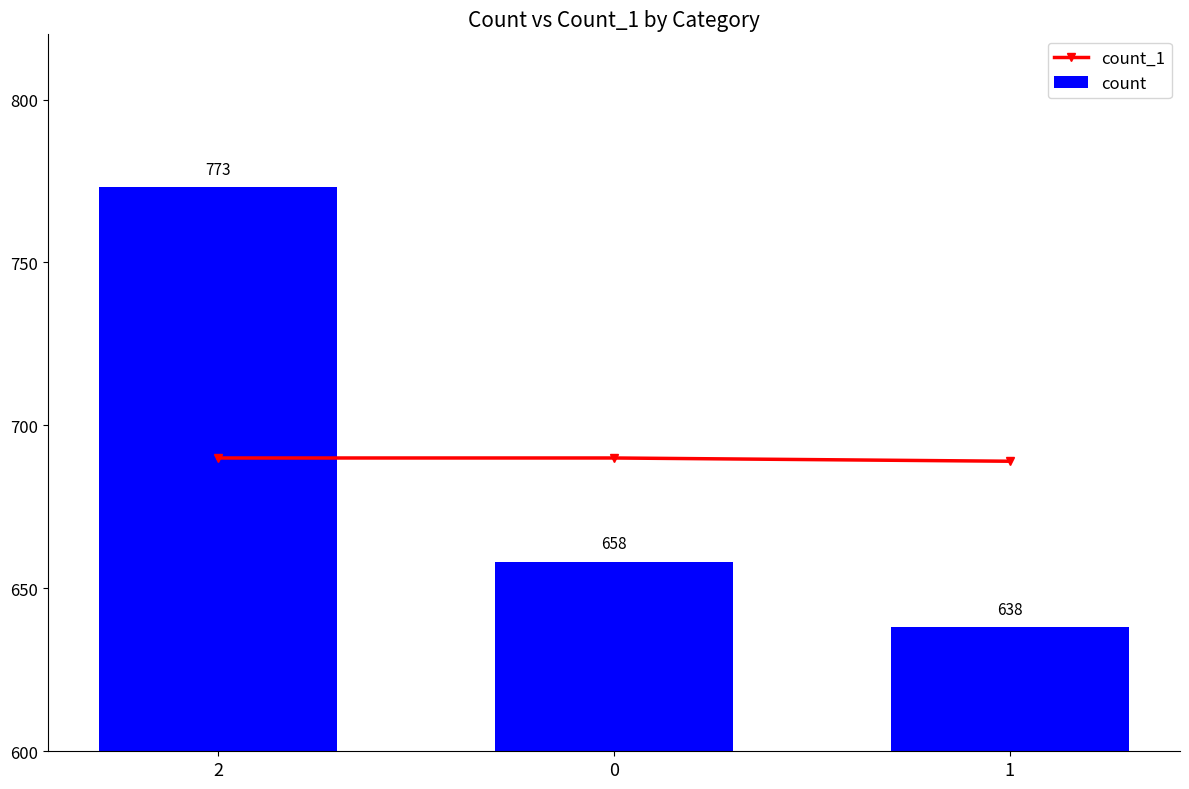

What is the sum of the count_1 values at 1 and 2?

1379